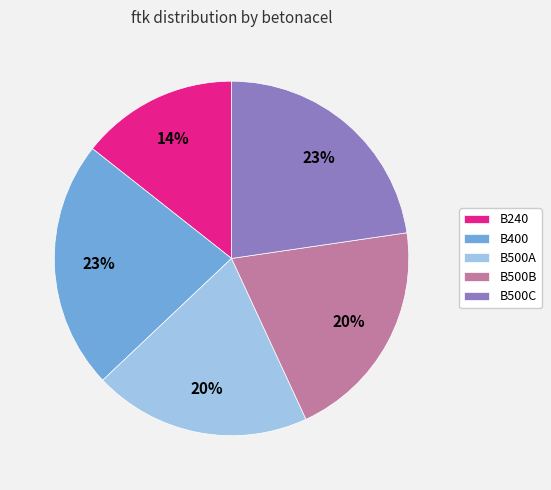

To the nearest percent, what is the combined percentage of B500C and B500A?

43%